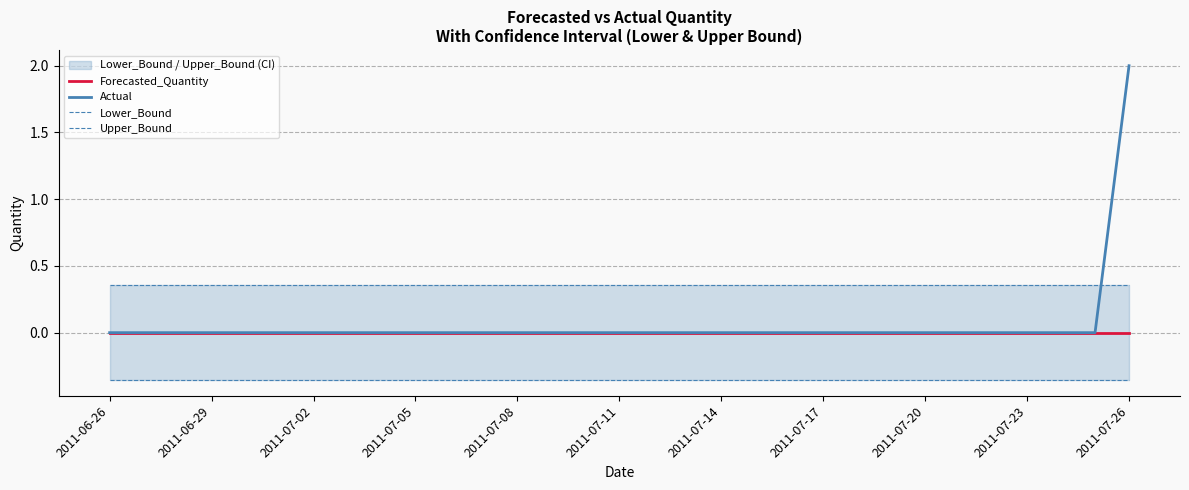

True or false: Forecasted_Quantity and Actual intersect in this chart.

False